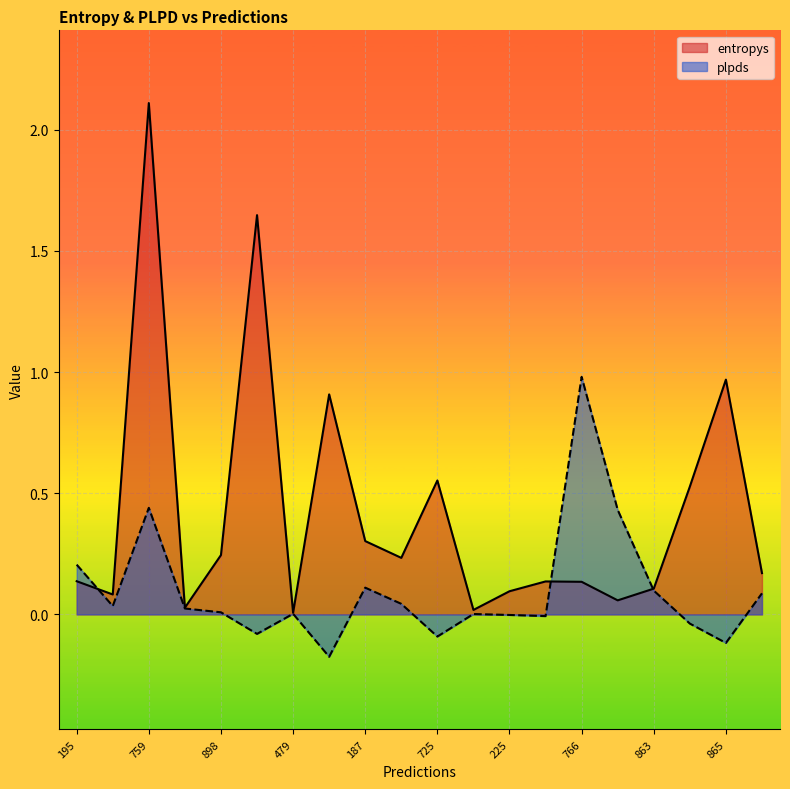

Reading left to right, what are all the values shown in this chart?

entropys: 0.1	0.1	2.1	0.0	0.2	1.6	0.0	0.9	0.3	0.2	0.6	0.0	0.1	0.1	0.1	0.1	0.1	0.5	1.0	0.2
plpds: 0.2	0.0	0.4	0.0	0.0	-0.1	0.0	-0.2	0.1	0.0	-0.1	0.0	-0.0	-0.0	1.0	0.4	0.1	-0.0	-0.1	0.1